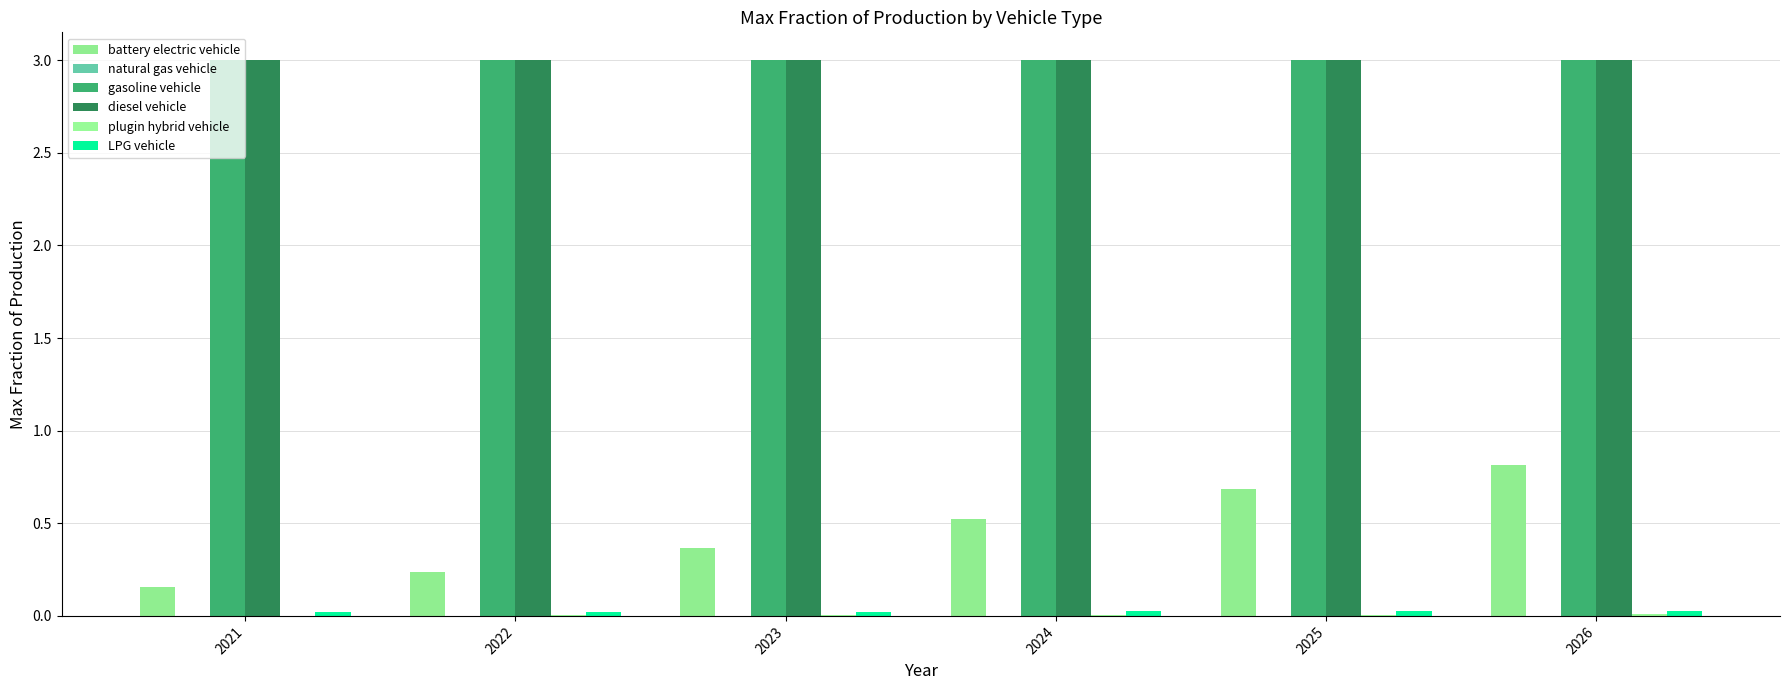

The value of gasoline vehicle at 2021 is 5.3. True or false?

False